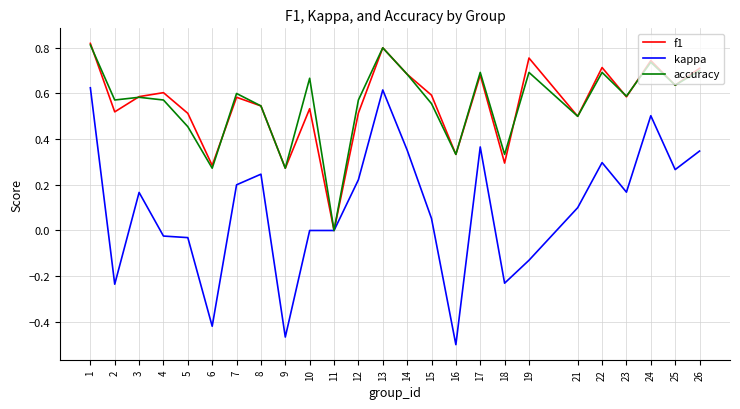

Is the value of f1 at 6 greater than the value of accuracy at 7?

No